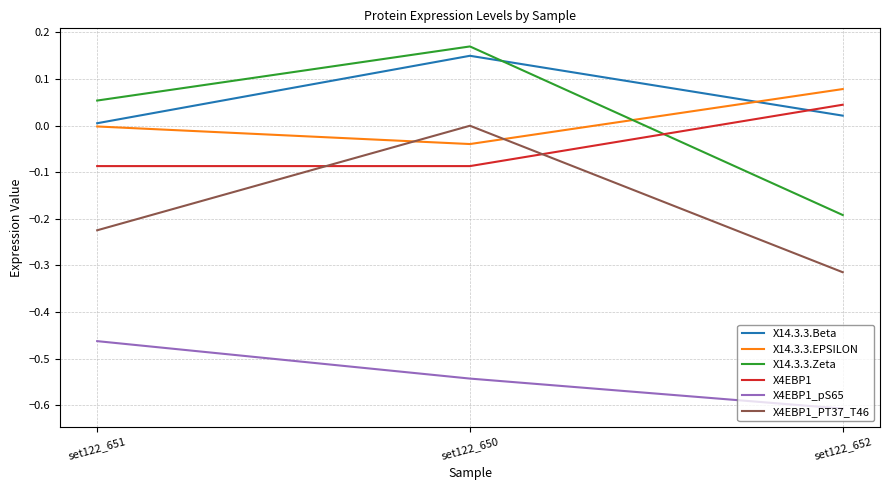

What is the minimum value shown in the chart?

-0.6